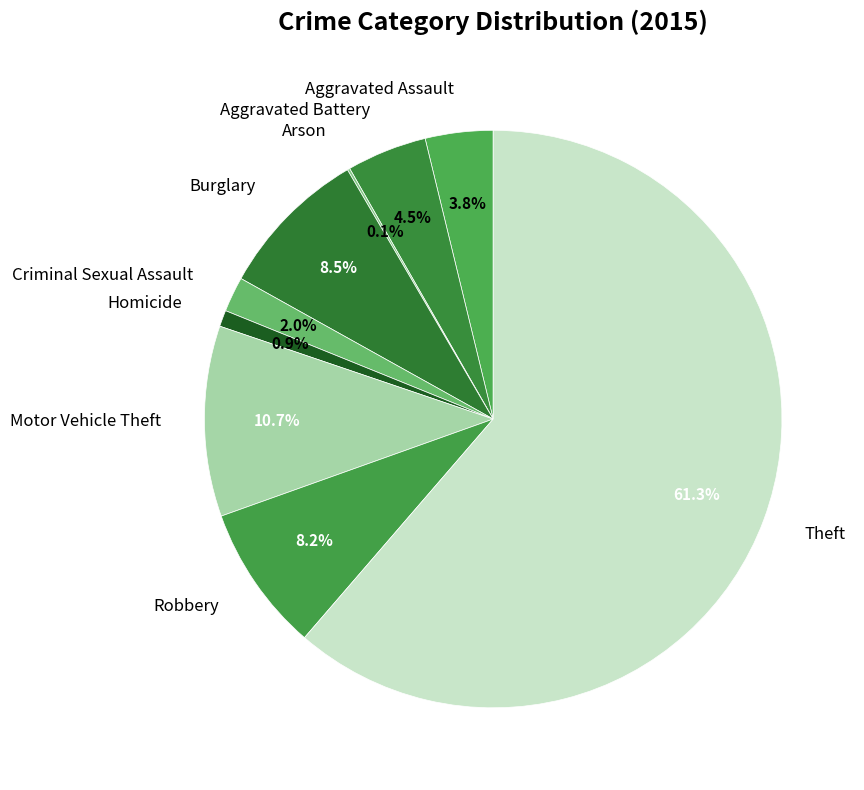

Approximately how many times larger is the value at Aggravated Assault compared to Robbery?

0.5